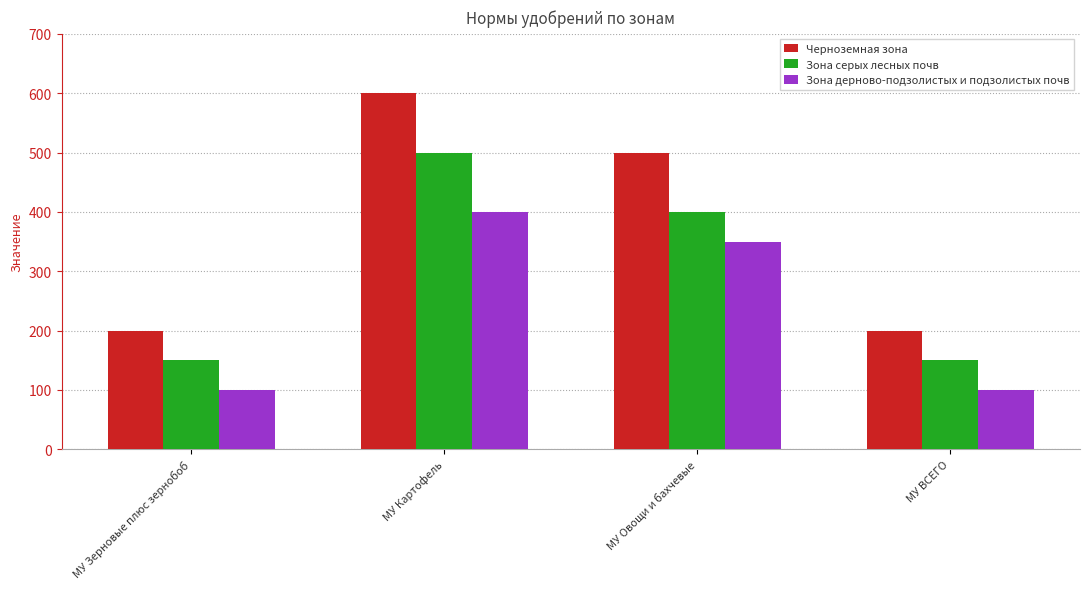

What are all the series names shown in the legend?

Черноземная зона, Зона серых лесных почв, Зона дерново-подзолистых и подзолистых почв